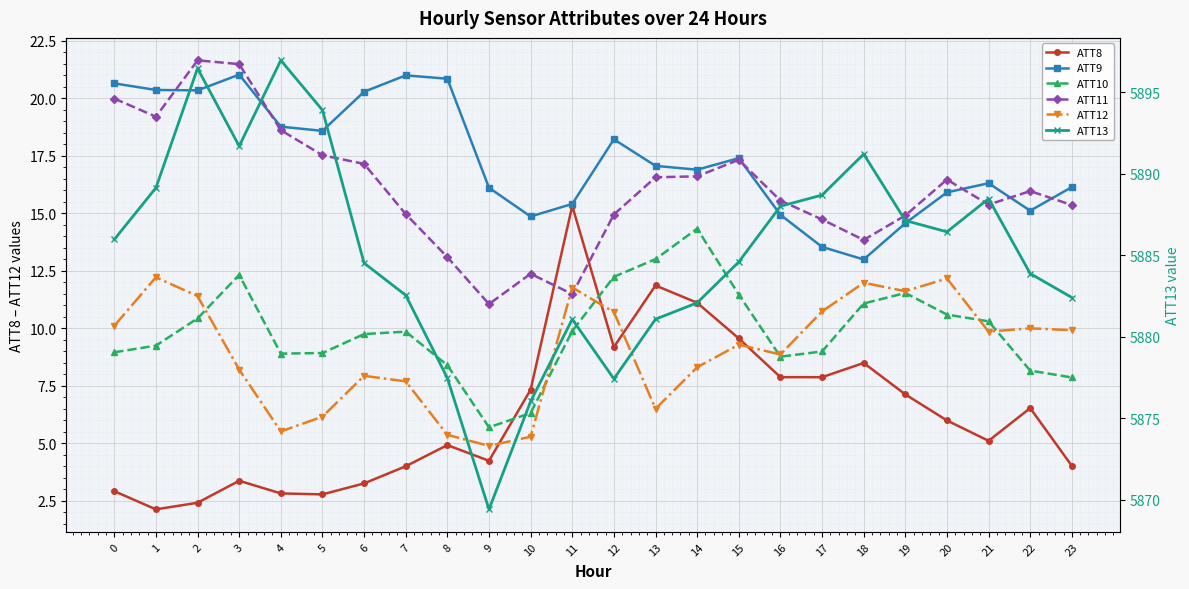

Reading left to right, extract all data points from this chart.

ATT8: 2.9	2.1	2.4	3.4	2.8	2.8	3.2	4.0	4.9	4.2	7.3	15.3	9.2	11.9	11.1	9.6	7.9	7.9	8.5	7.1	6.0	5.1	6.5	4.0
ATT9: 20.6	20.4	20.3	21.0	18.8	18.6	20.3	21.0	20.8	16.1	14.9	15.4	18.2	17.1	16.9	17.4	14.9	13.5	13.0	14.6	15.9	16.3	15.1	16.1
ATT10: 8.9	9.2	10.4	12.3	8.9	8.9	9.7	9.8	8.4	5.7	6.3	9.9	12.2	13.0	14.3	11.5	8.8	9.0	11.1	11.5	10.6	10.3	8.2	7.9
ATT11: 20.0	19.2	21.6	21.5	18.6	17.5	17.1	15.0	13.1	11.0	12.4	11.5	14.9	16.6	16.6	17.3	15.5	14.7	13.8	14.9	16.5	15.4	16.0	15.4
ATT12: 10.1	12.2	11.4	8.2	5.5	6.1	7.9	7.7	5.4	4.9	5.3	11.8	10.7	6.5	8.3	9.3	8.9	10.7	12.0	11.6	12.2	9.8	10.0	9.9
ATT13: 5886.0	5889.1	5896.5	5891.7	5897.0	5893.9	5884.5	5882.5	5877.5	5869.4	5876.0	5881.1	5877.4	5881.1	5882.1	5884.6	5888.0	5888.7	5891.2	5887.1	5886.4	5888.5	5883.9	5882.4